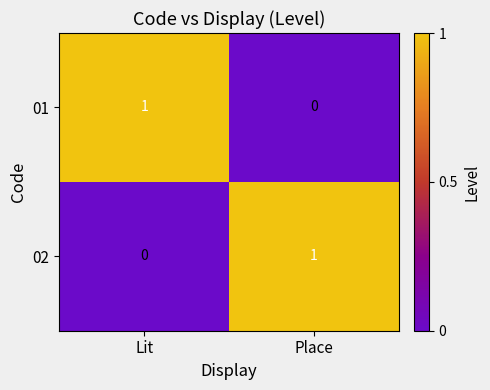

Where is 02 nearest to the value 0?

Lit